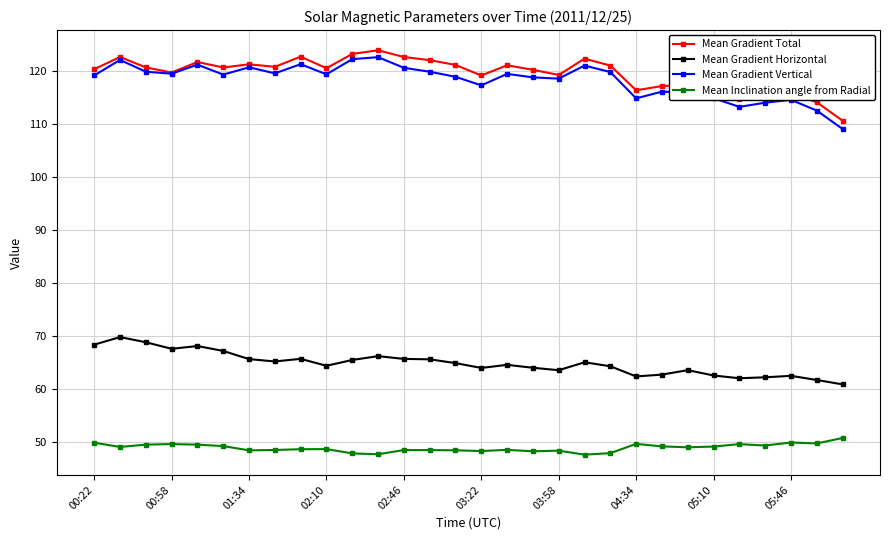

What is the maximum value shown in the chart?

123.9